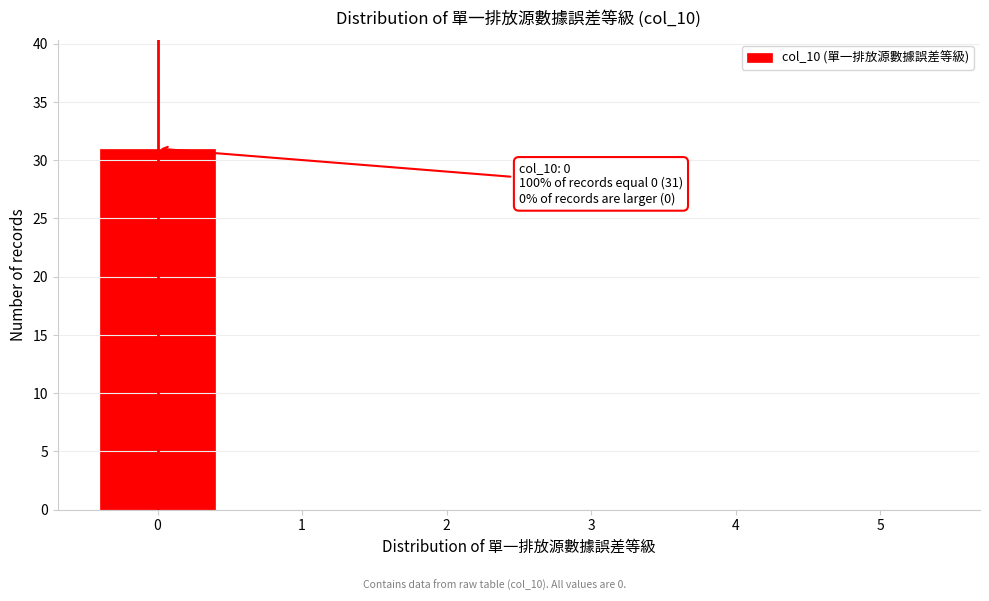

Which range on the x-axis has the tallest bar?

-0.5 to 0.5